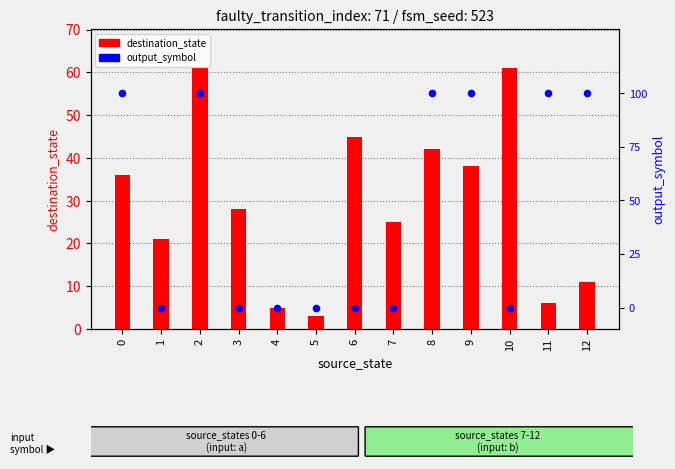

What are all the series names shown in the legend?

destination_state, output_symbol